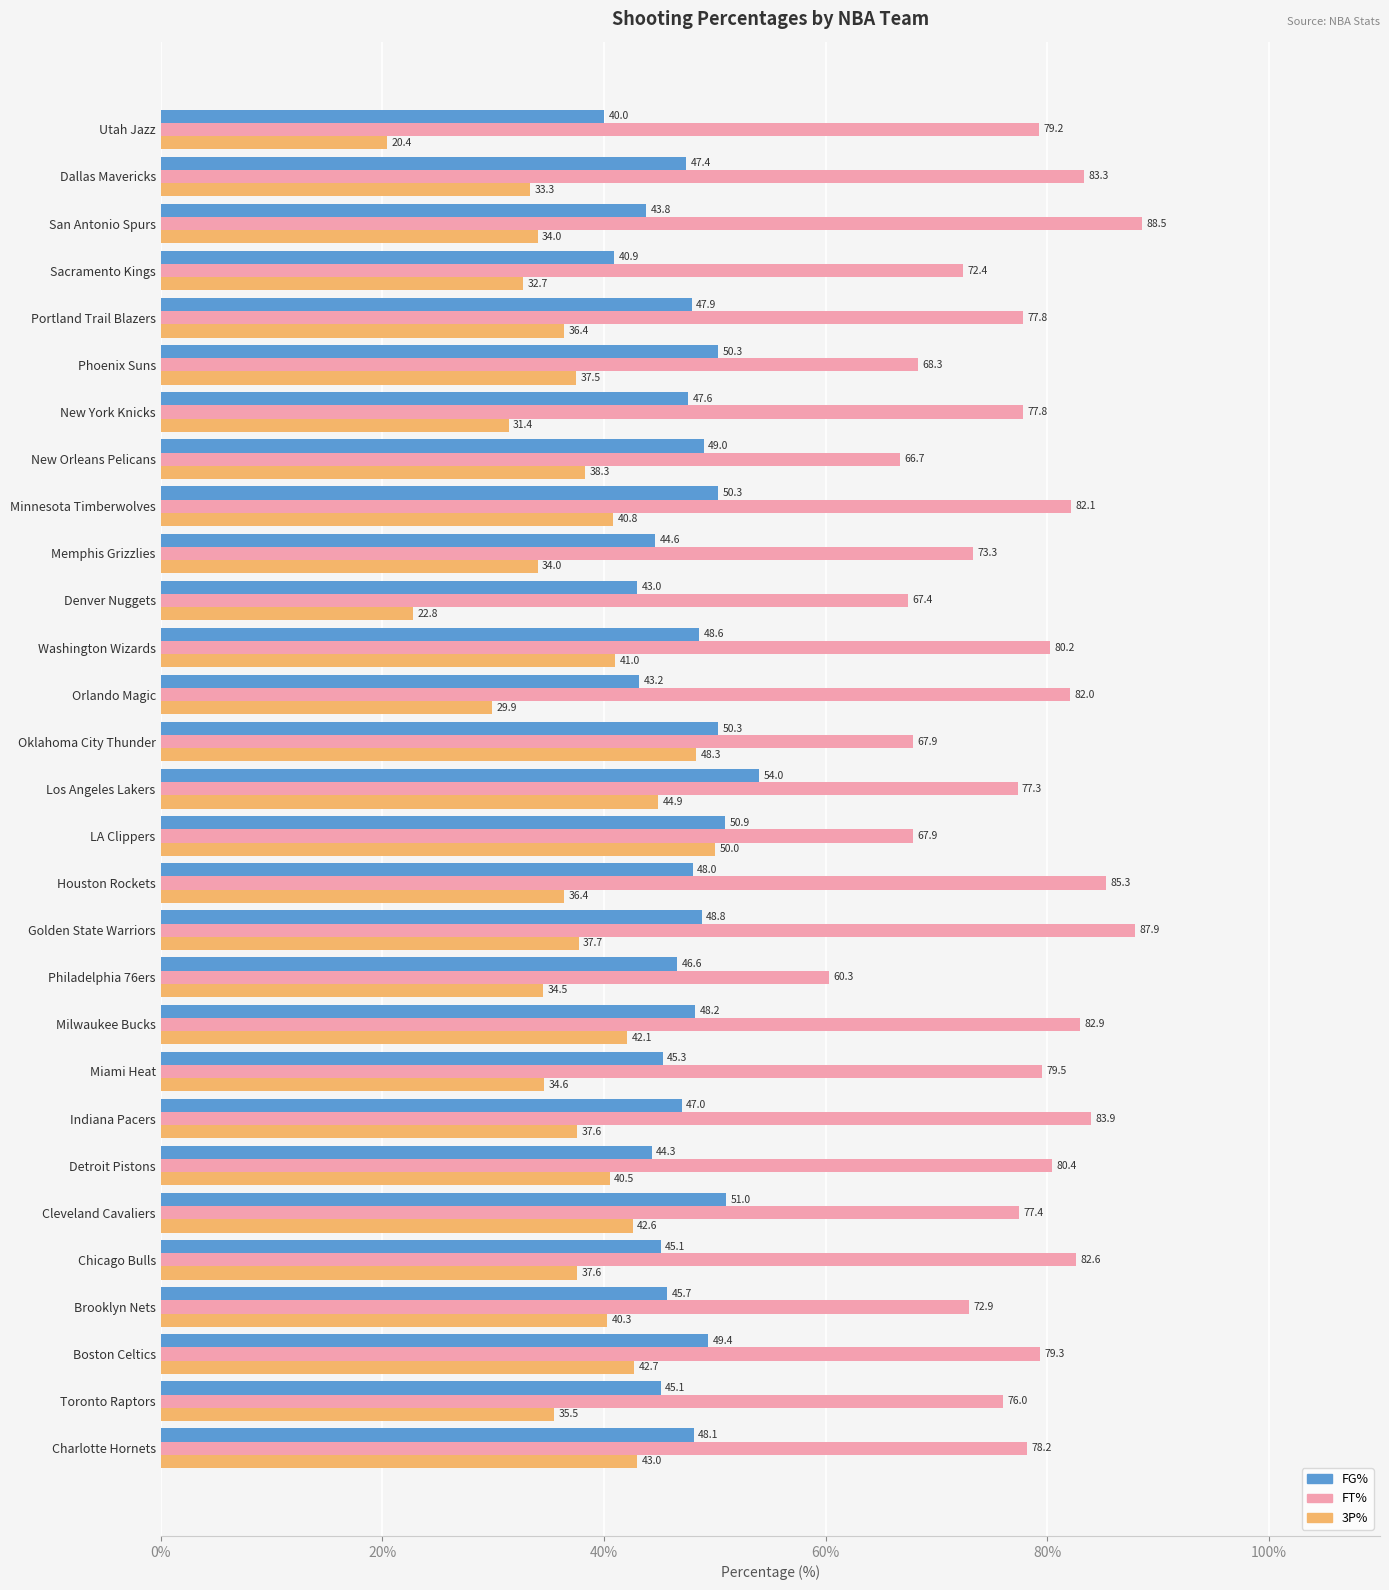

What is the difference between the maximum and minimum values in the FT% series?

28.2